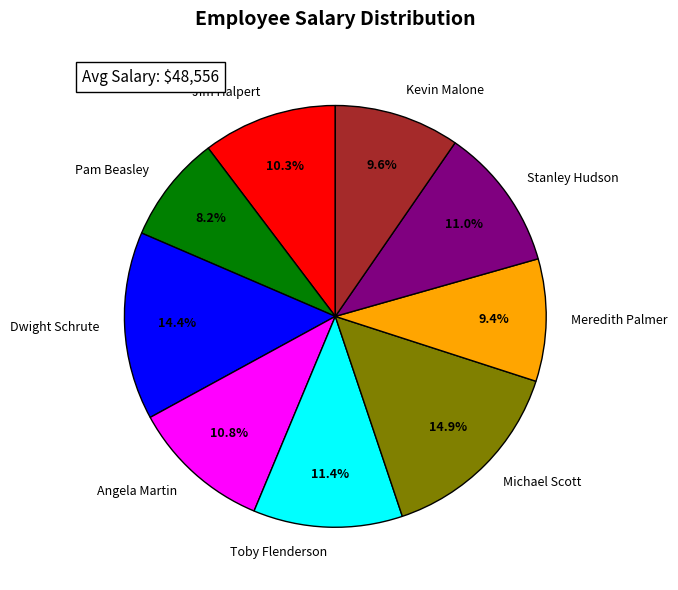

Is there any slice that represents more than half of the pie?

No